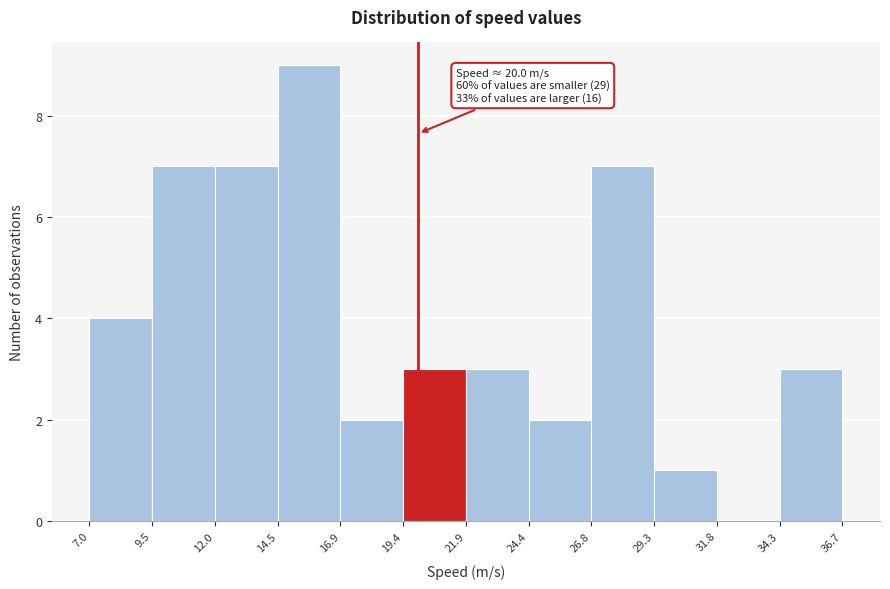

Over which range of the x-axis is the bar tallest?

14.5 to 16.9